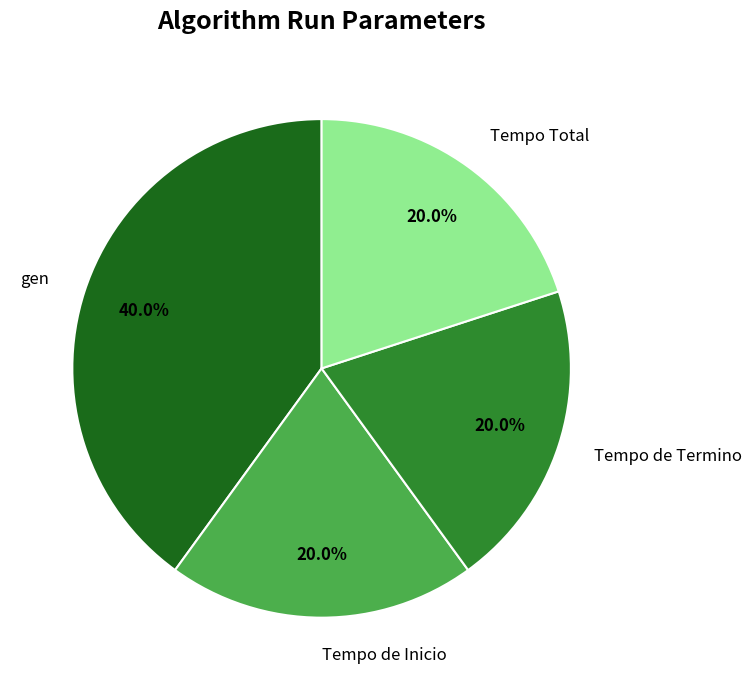

To the nearest percent, what percentage of the pie is Tempo de Inicio?

20%